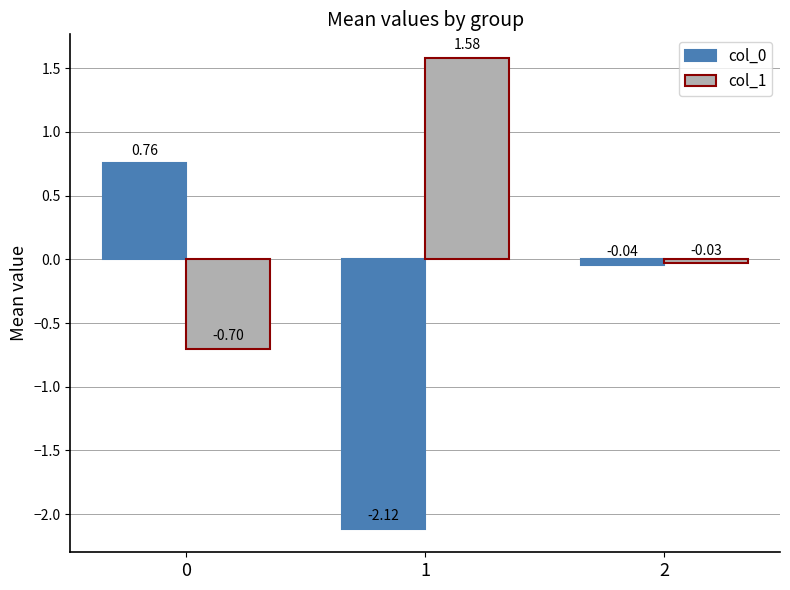

What is the difference between the maximum and minimum values in the col_0 series?

2.9